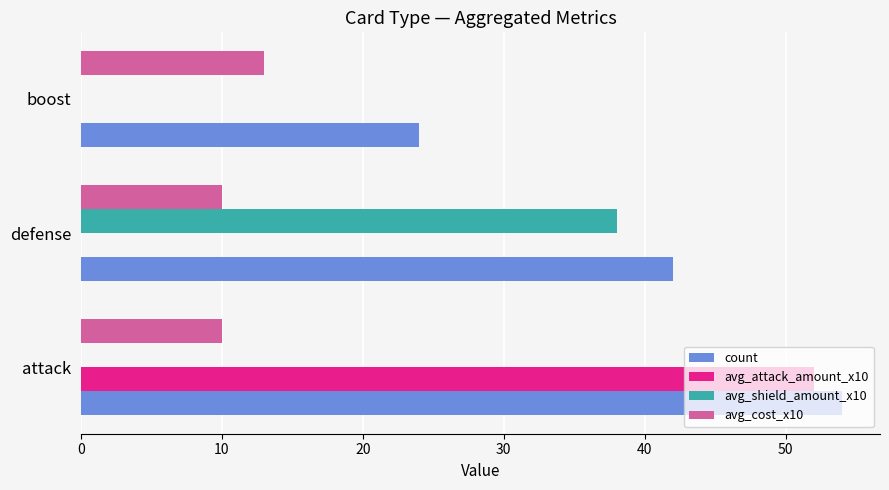

Count the number of categories in the chart.

3